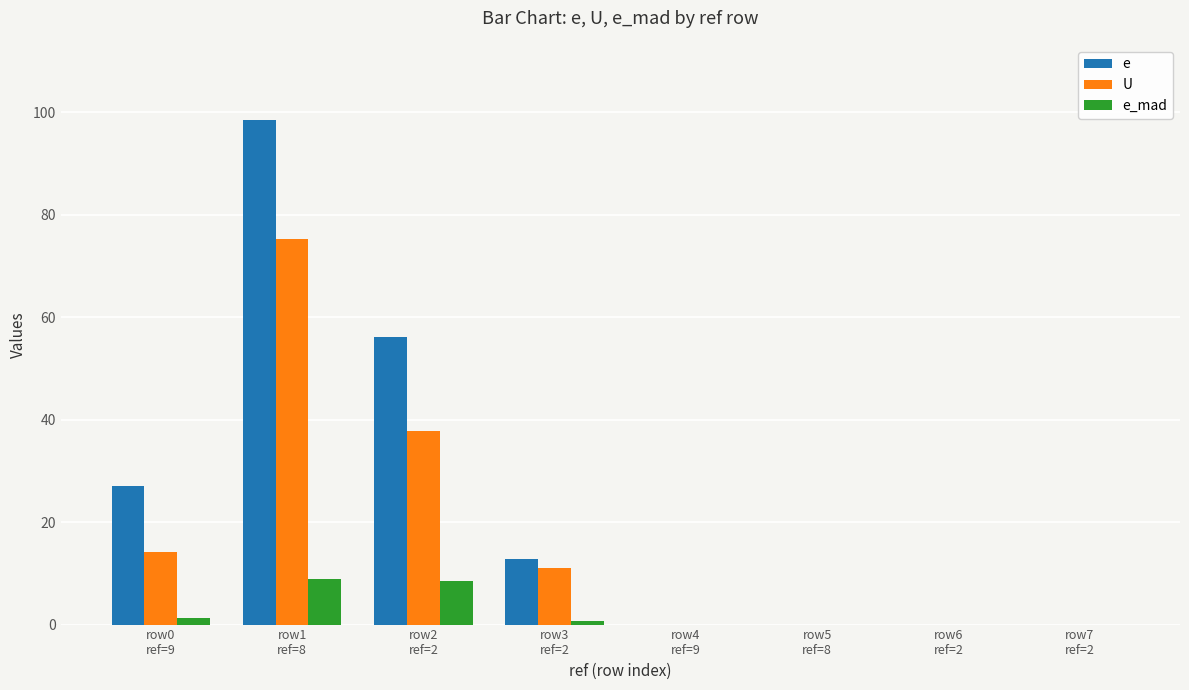

Is it true that U equals 0.0 at row7
ref=2?

True